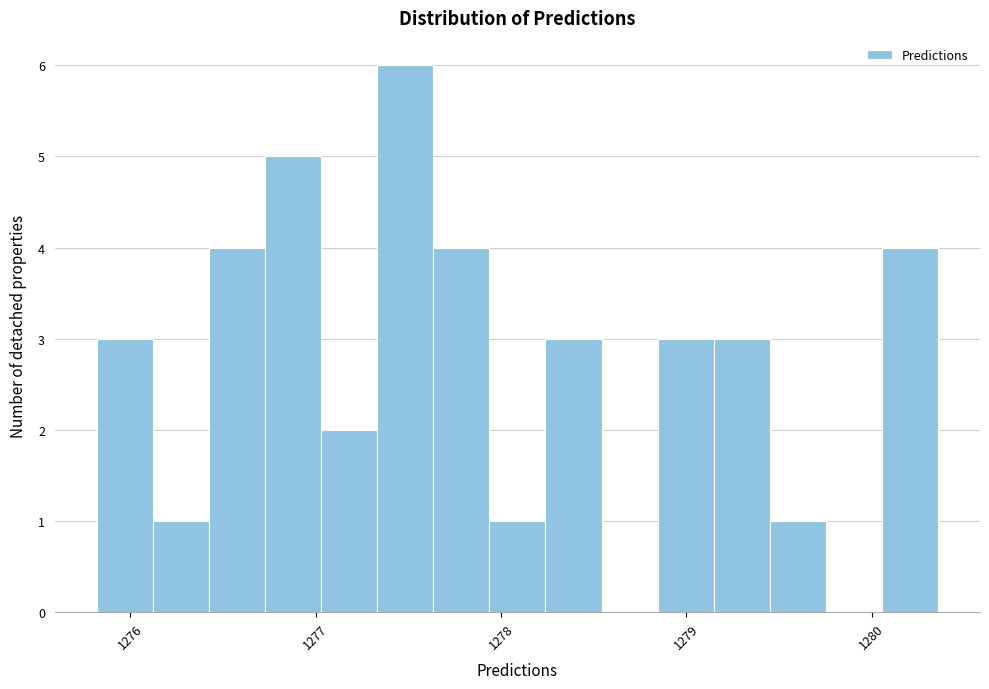

Around what value on the x-axis is the tallest bar? Give the approximate position of its centre, as read against the axis.

1277.5